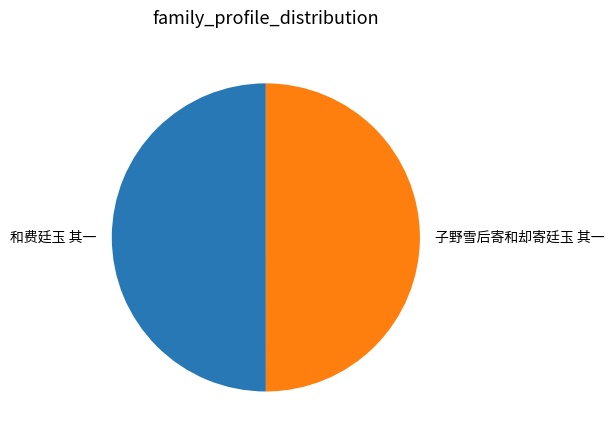

Do 子野雪后寄和却寄廷玉 其一 and 和费廷玉 其一 together represent more than half of the pie?

Yes